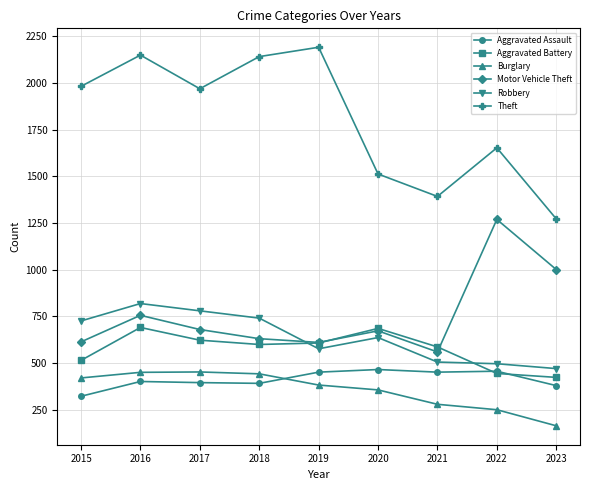

Which series ends up on top after the final intersection of Robbery and Motor Vehicle Theft?

Motor Vehicle Theft